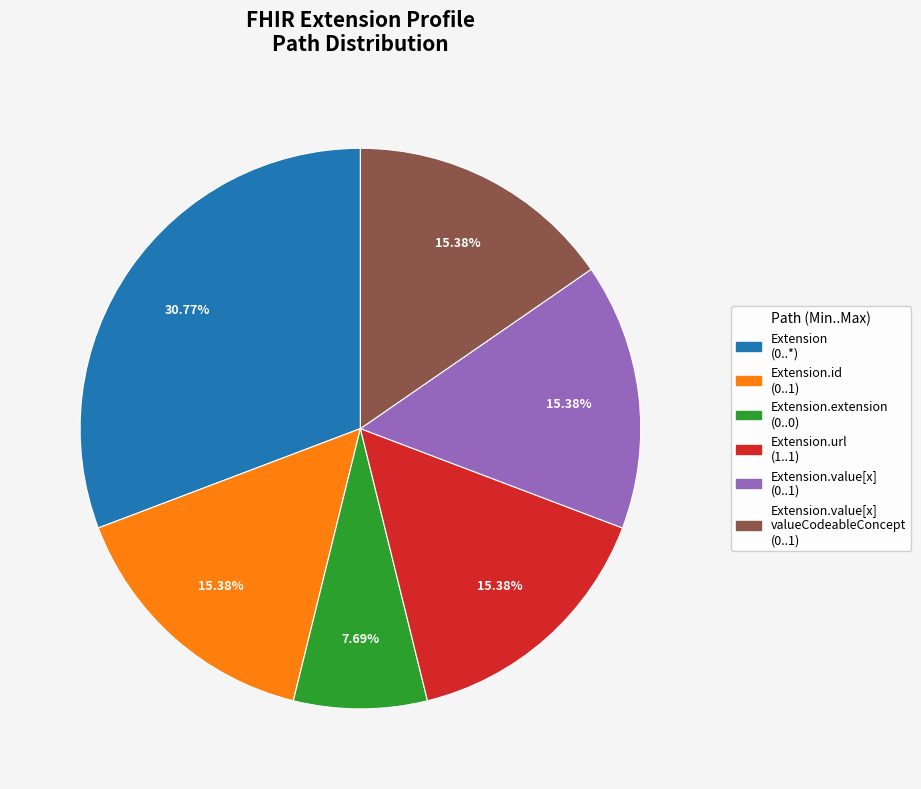

Does any single category account for the majority?

No